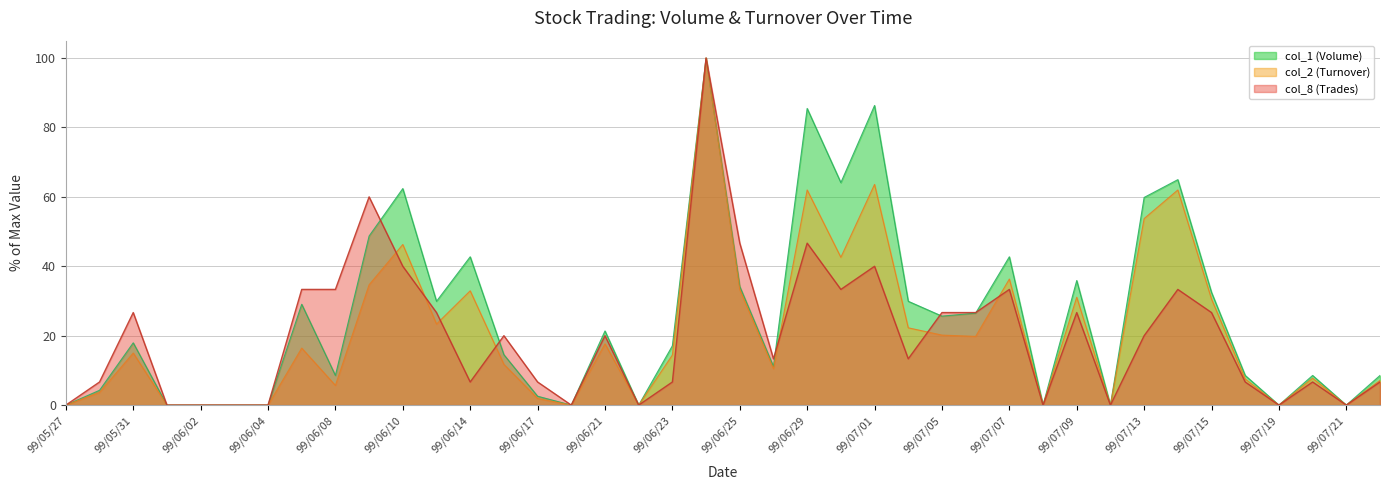

What is the label of the 38th point from the left?

99/07/20